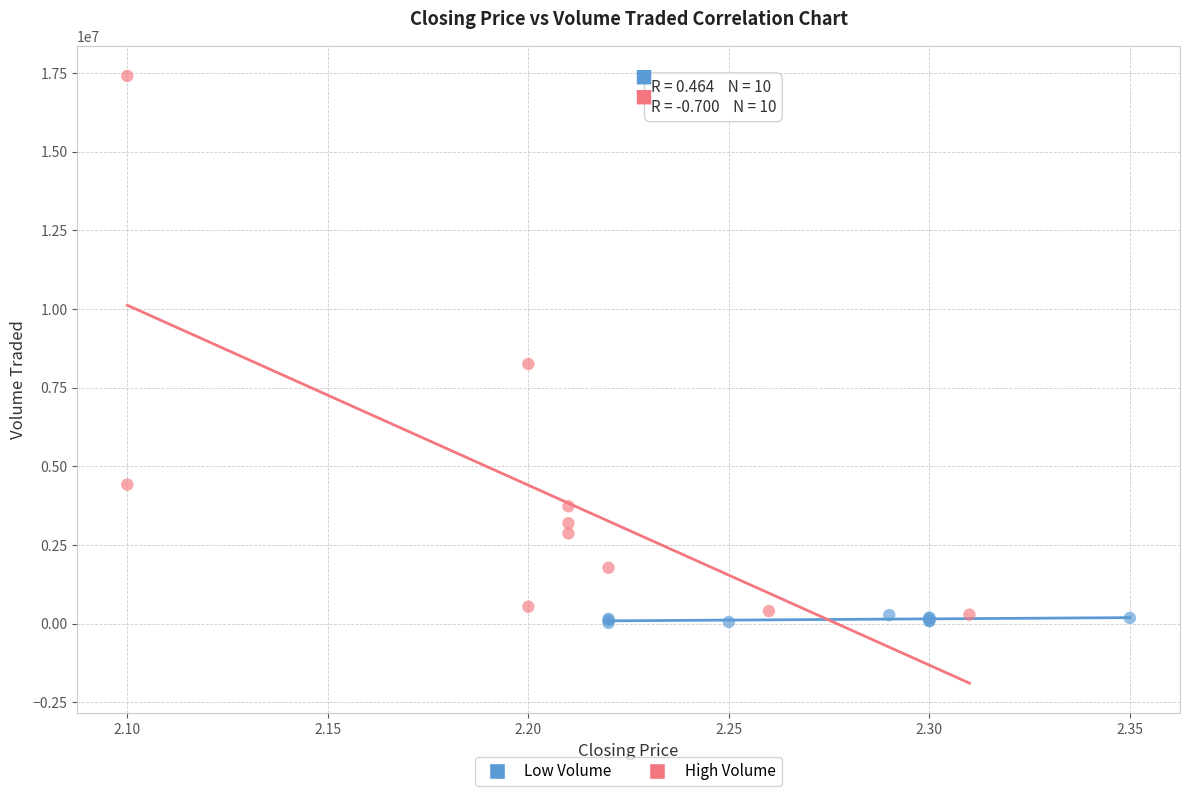

Which series reaches the maximum Y coordinate?

High Volume